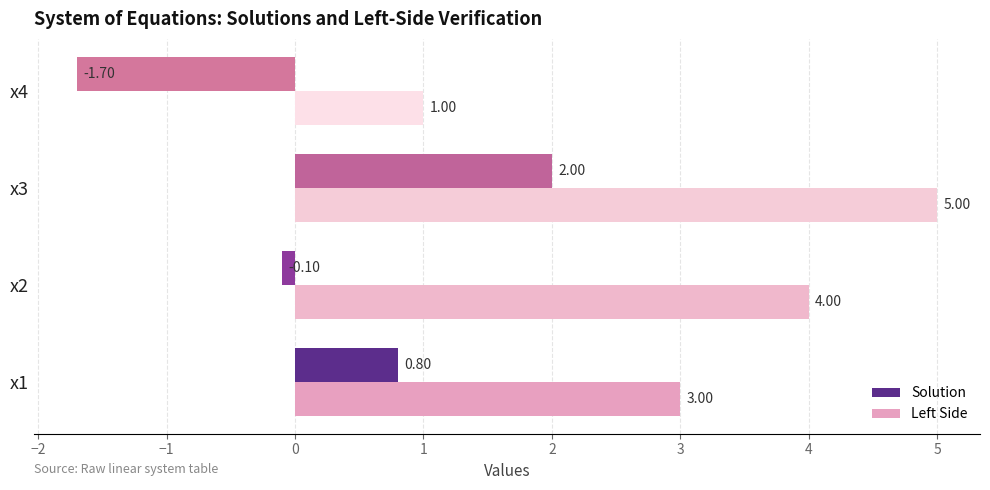

How many values in the Left Side series exceed 3?

2